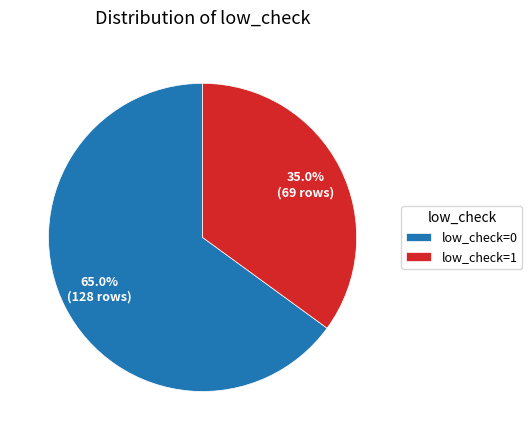

How many segments does this pie chart have?

2